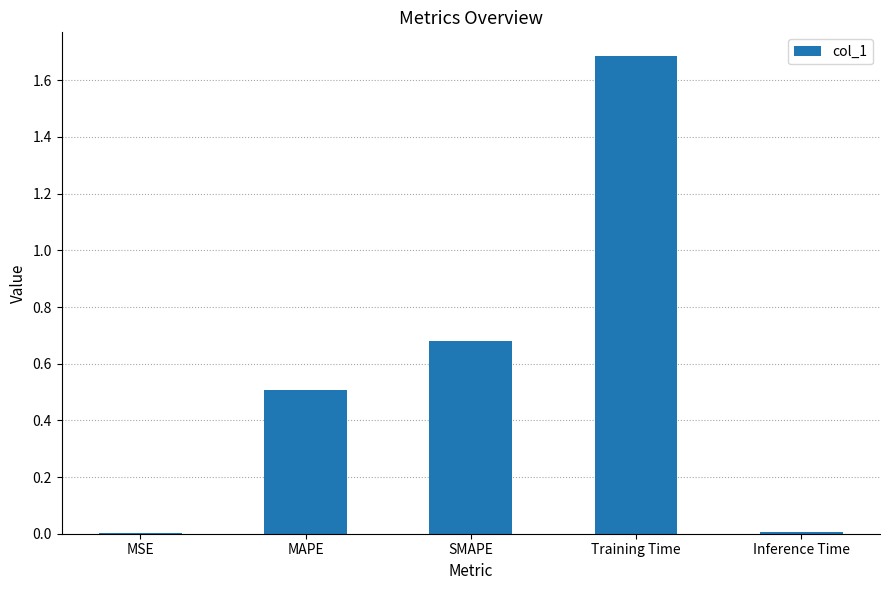

Between SMAPE and MAPE, which is larger?

SMAPE